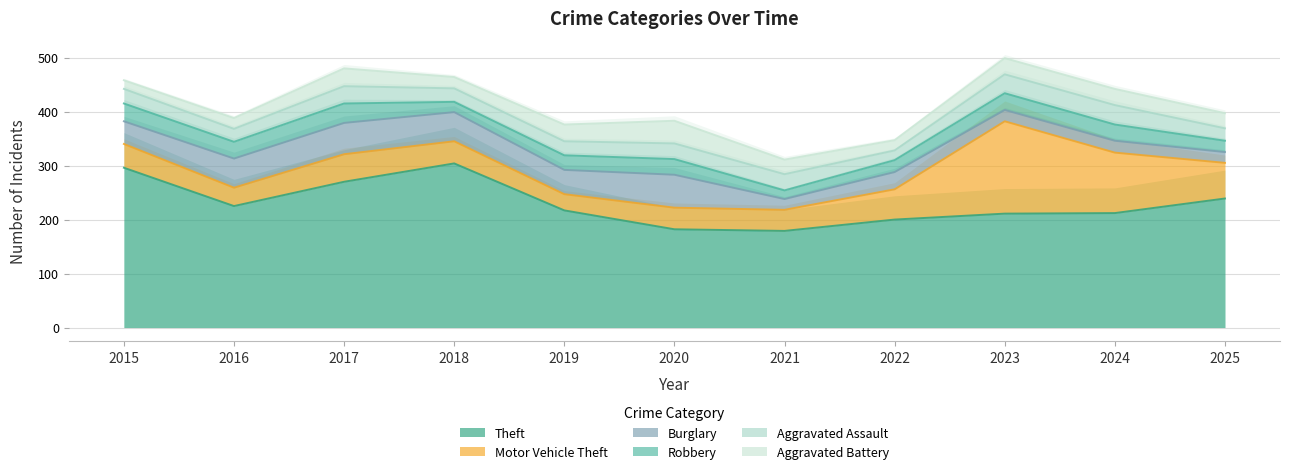

What are all the series names shown in the legend?

Theft, Motor Vehicle Theft, Burglary, Robbery, Aggravated Assault, Aggravated Battery